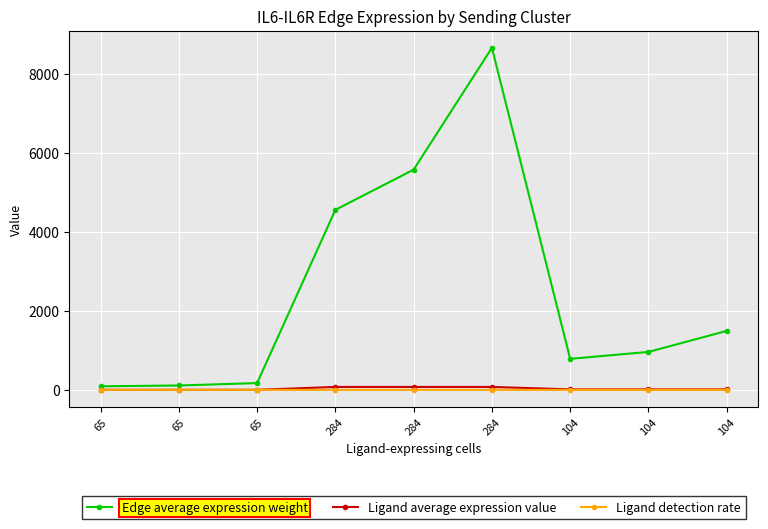

What are all the series names shown in the legend?

Edge average expression weight, Ligand average expression value, Ligand detection rate